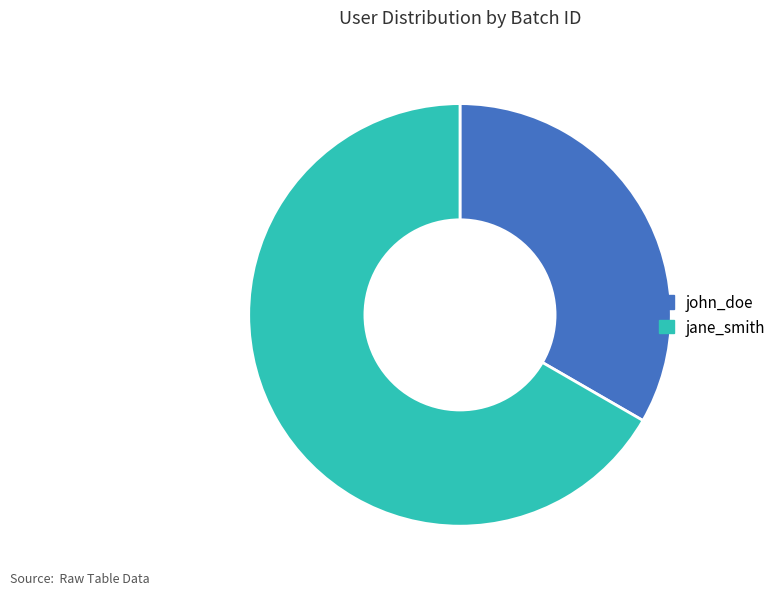

Count the number of slices in the pie.

2